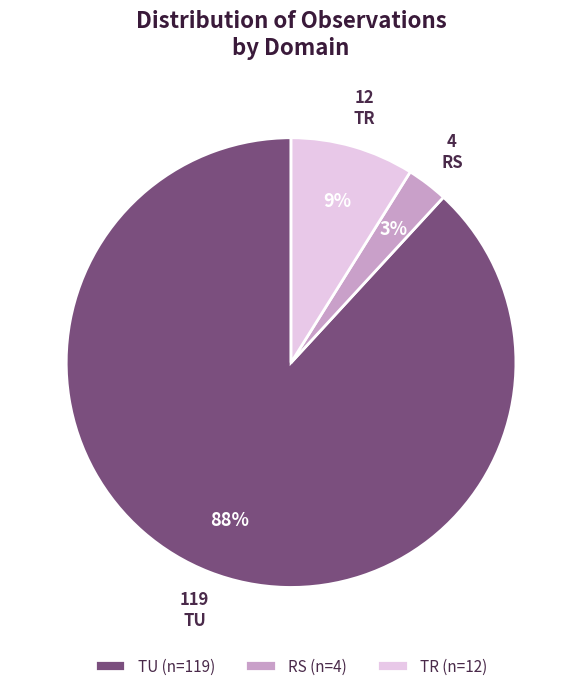

Which category has the biggest portion of the pie?

TU